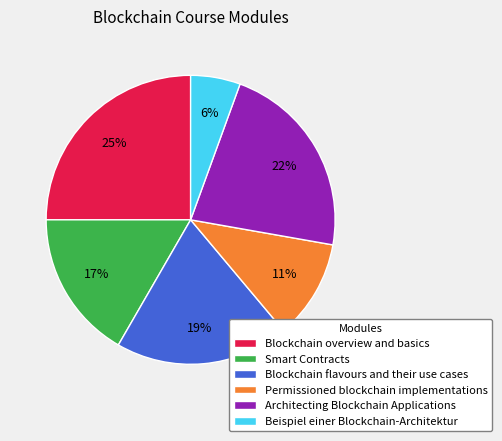

How many segments does this pie chart have?

6